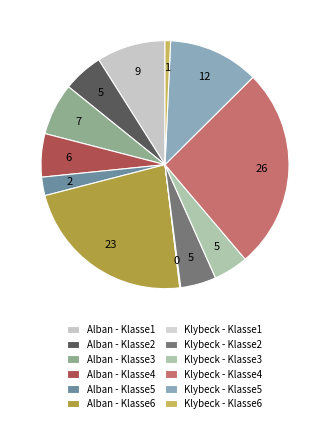

How much of the chart is everything except Klybeck - Klasse4?

73.7%